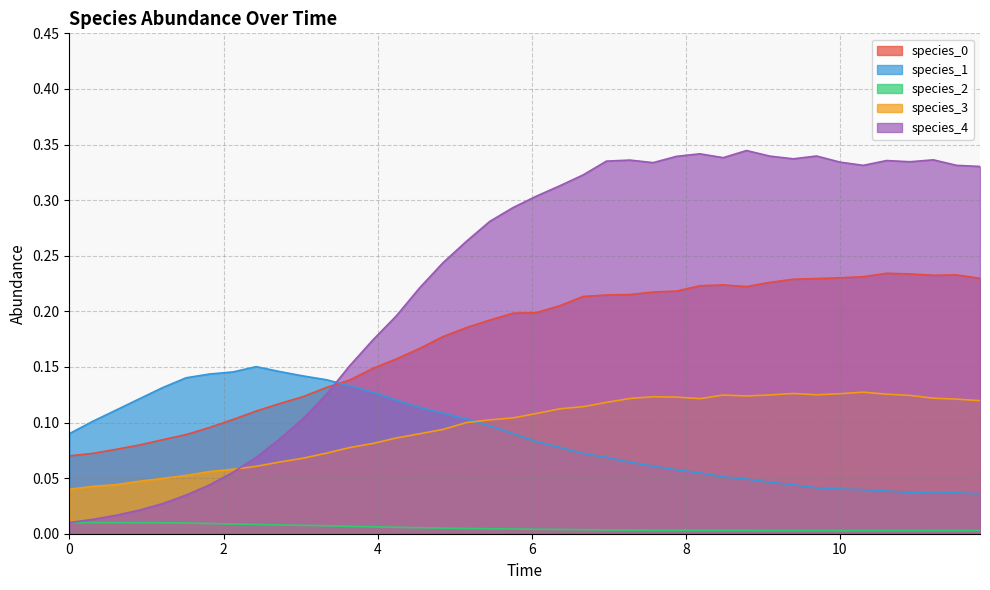

Which series has the largest range (max minus min)?

species_4